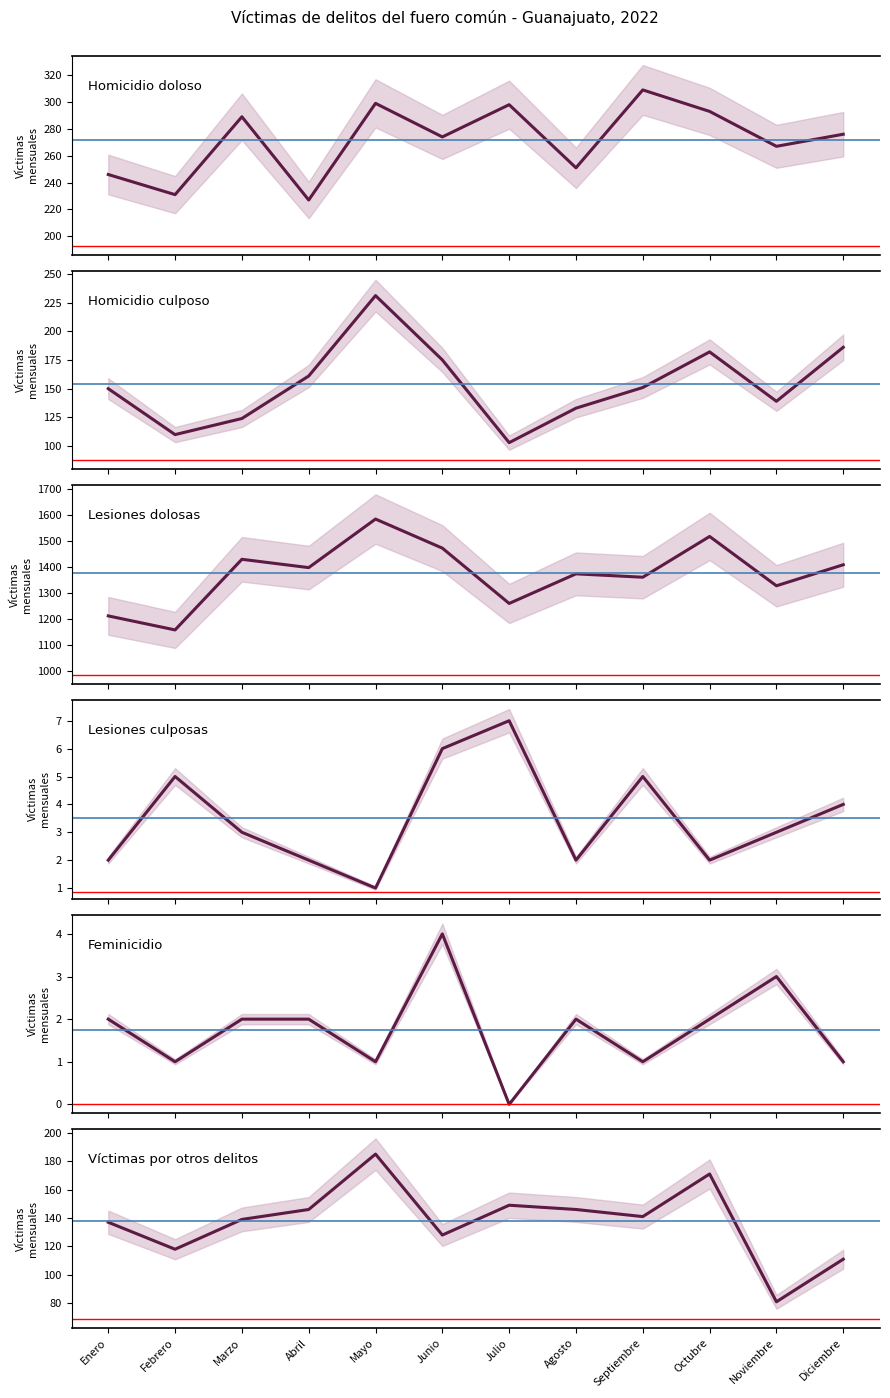

In Homicidio doloso, how many points are lower than both neighbors (excluding endpoints)?

5